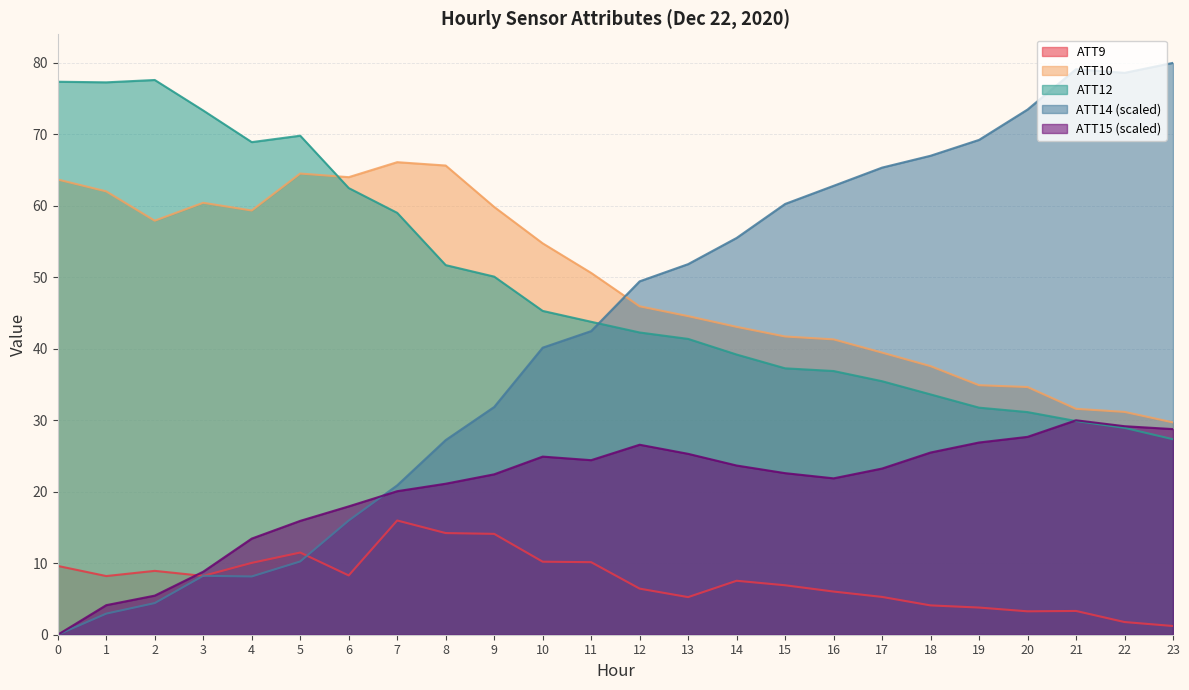

What is the sum of the ATT14 values at 12 and 11?

91.9